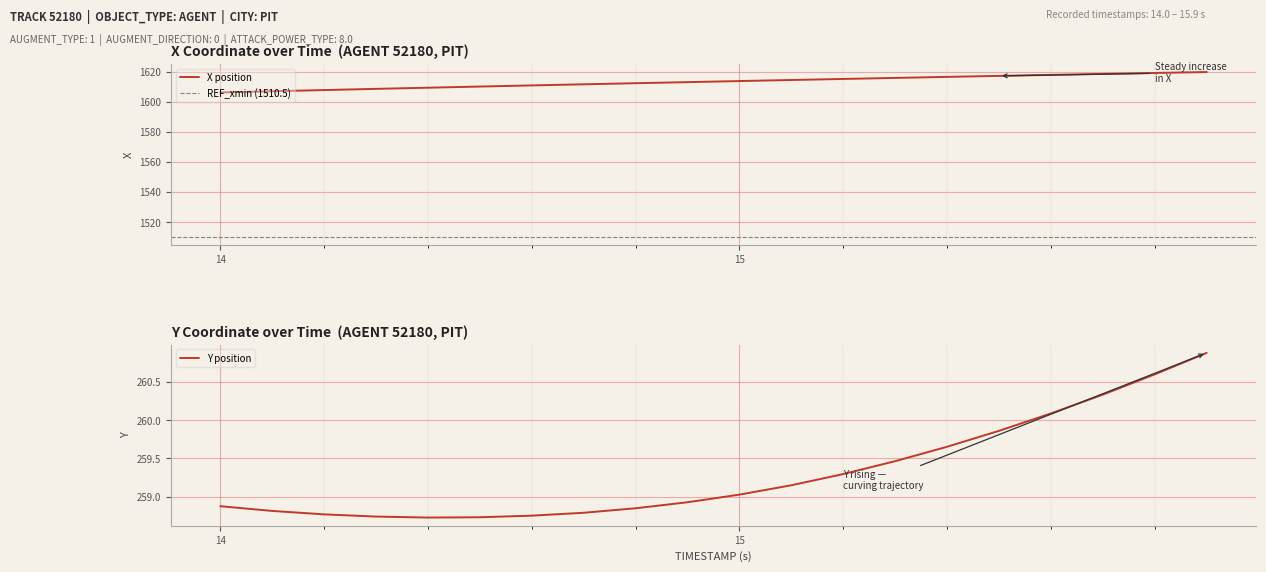

What is the greatest value displayed?

1619.8